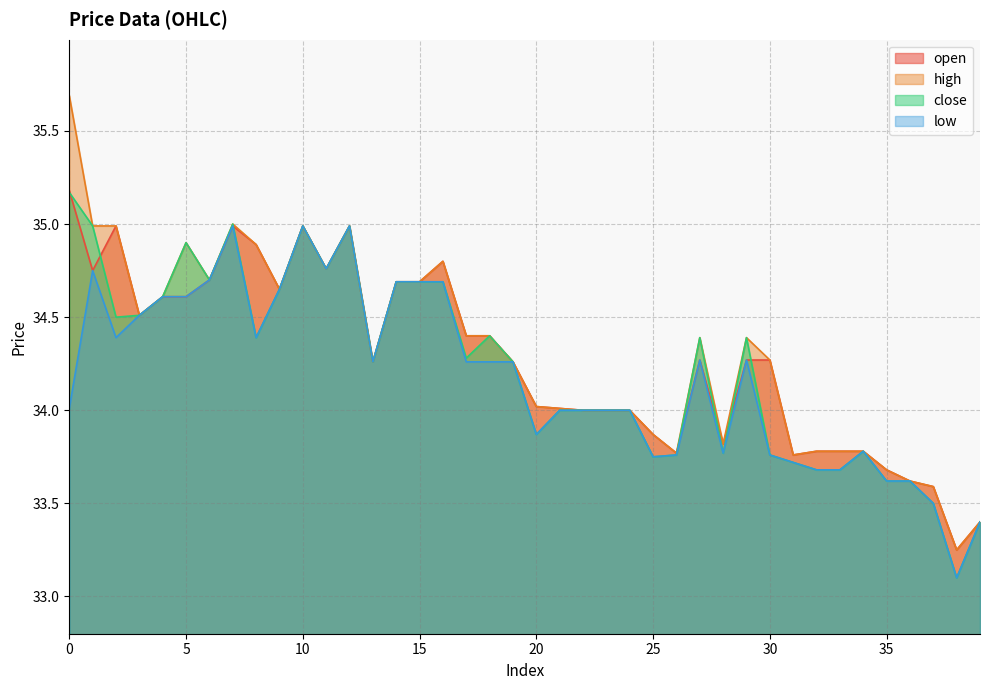

At 28, list the series in order from smallest to largest.

close, low, open, high